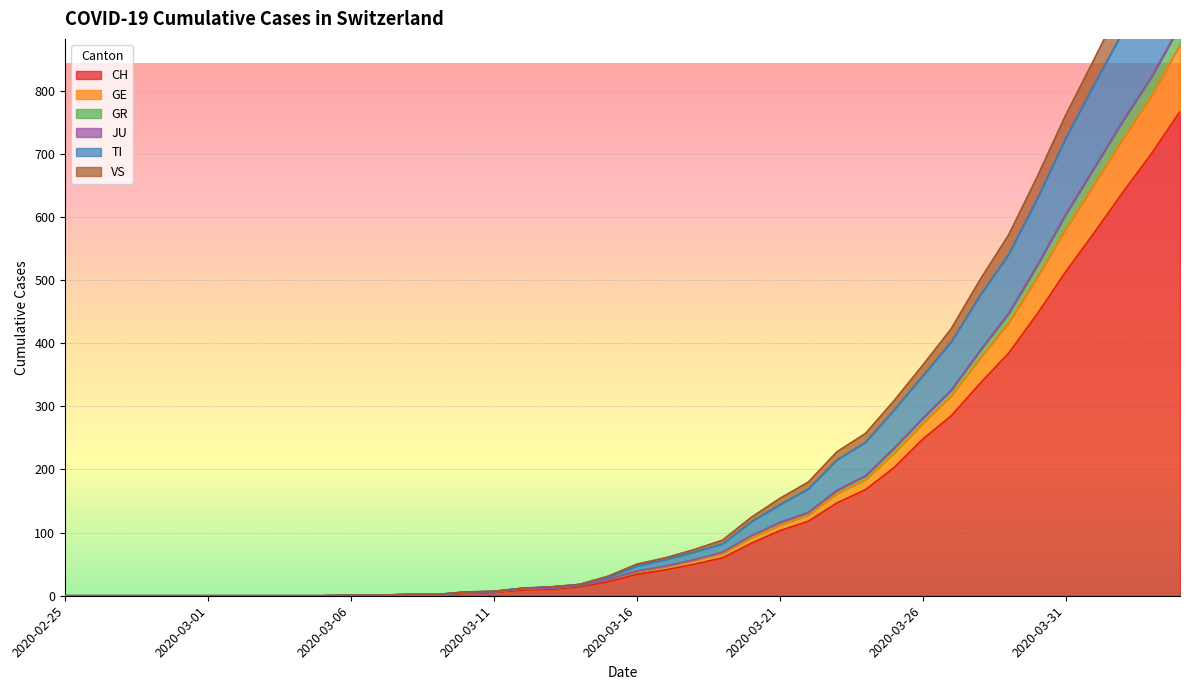

What is the maximum value shown in the chart?

1121